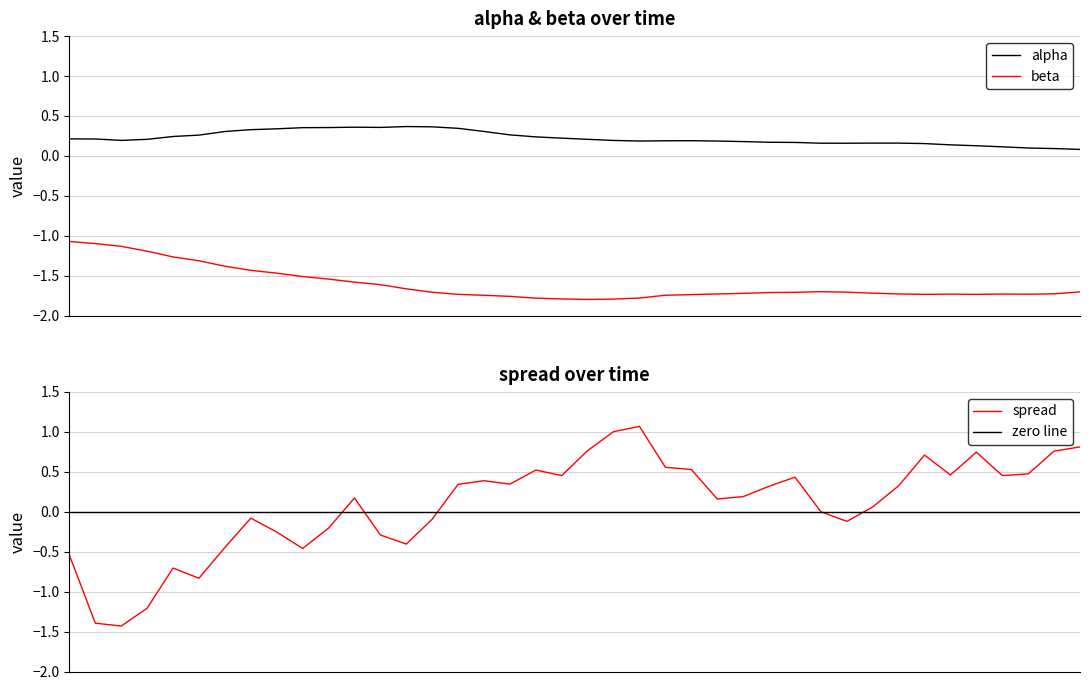

Which series has the largest total across all categories?

alpha